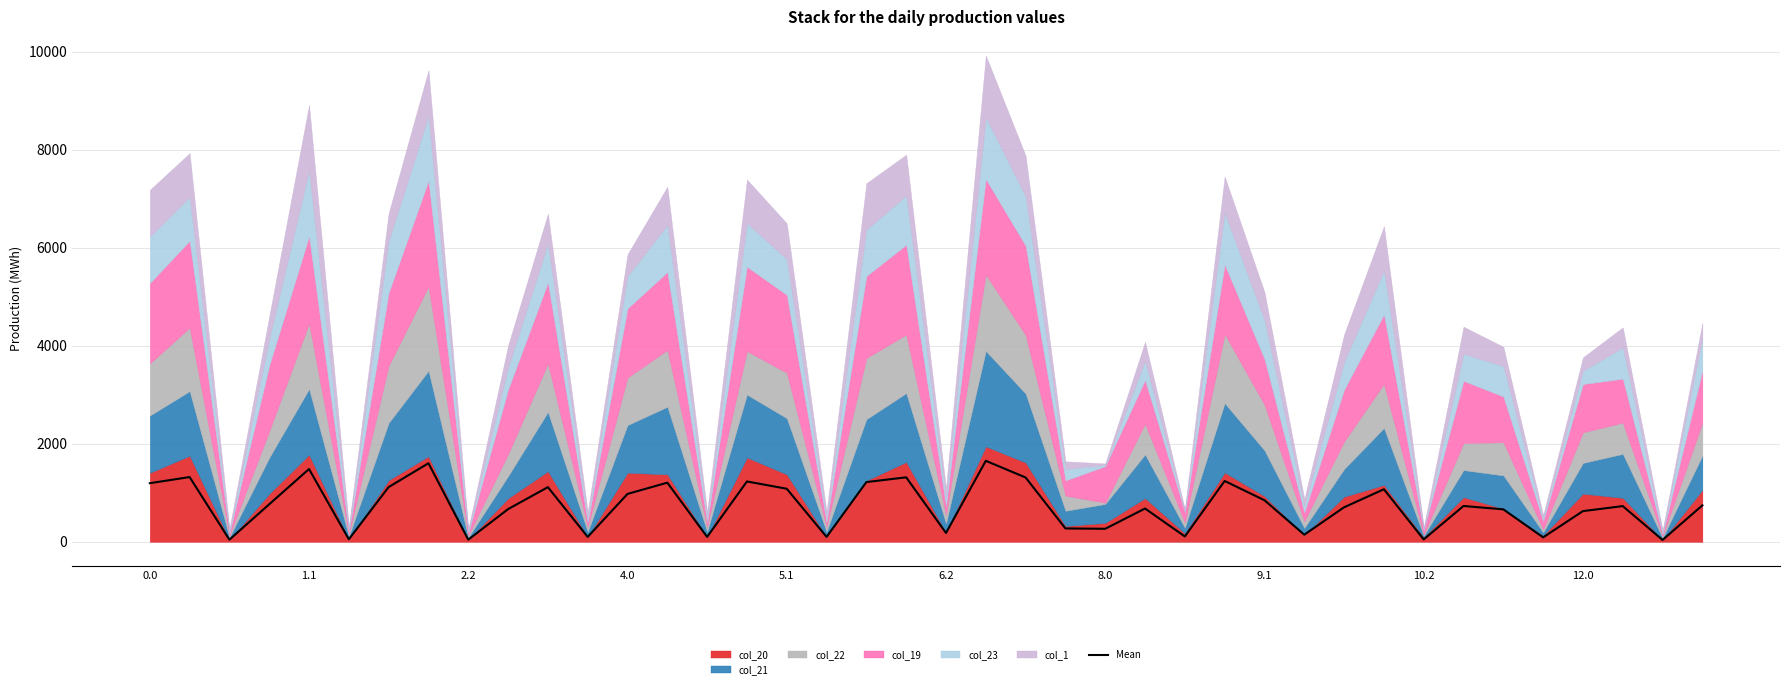

What is the label of the 22nd point from the right?

18